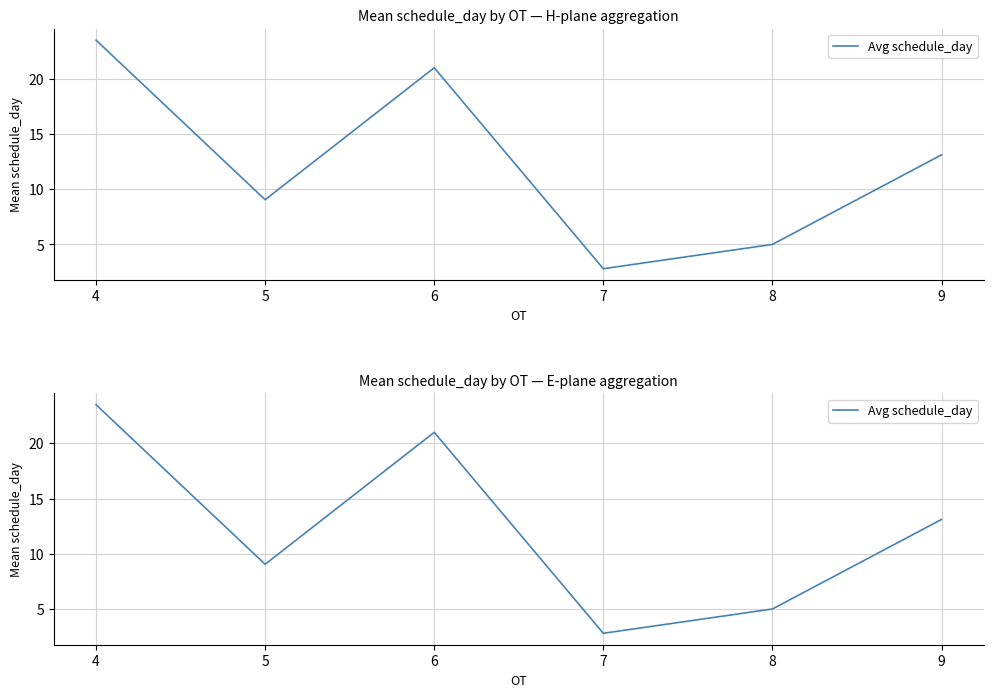

What is the value of the 4th point from the left?

2.8